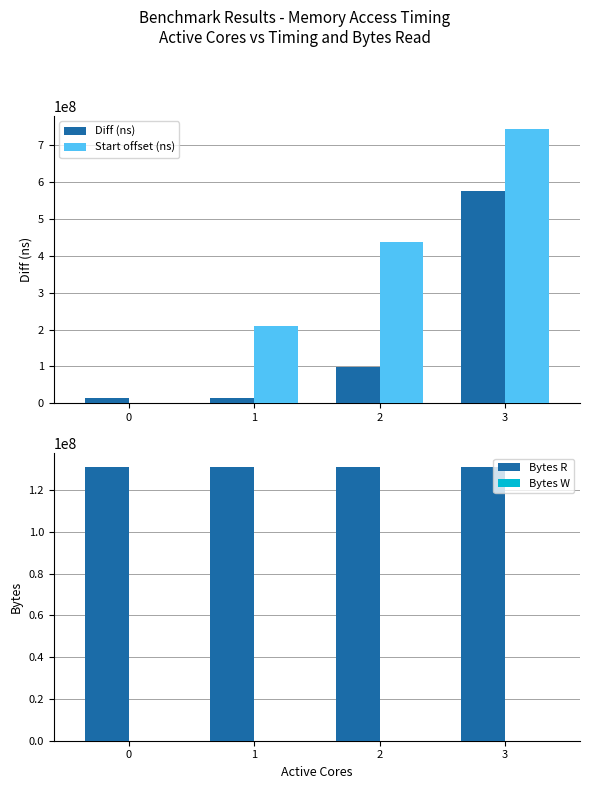

How many values in the Diff (ns) series exceed 98486771?

1